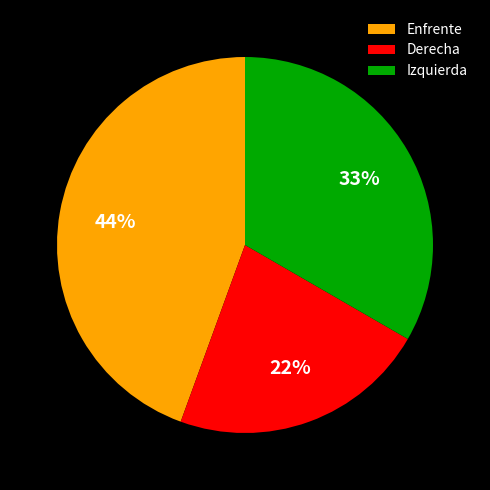

Is Derecha the majority of the pie?

No